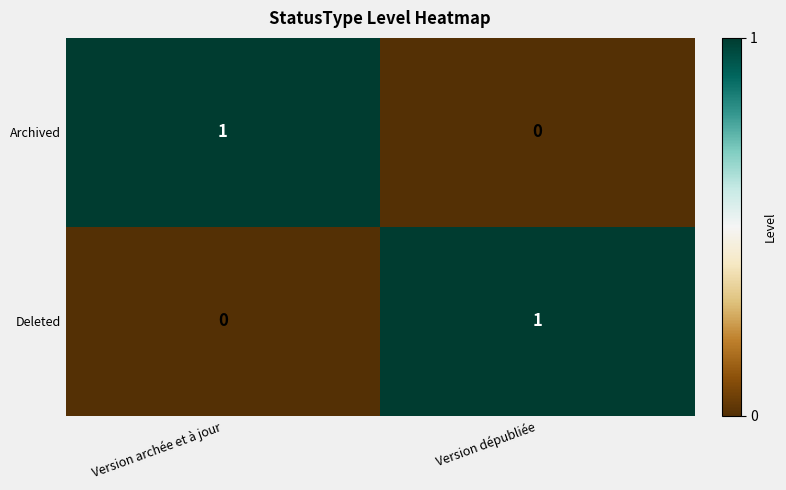

Where is Archived nearest to the value 0?

Version dépubliée